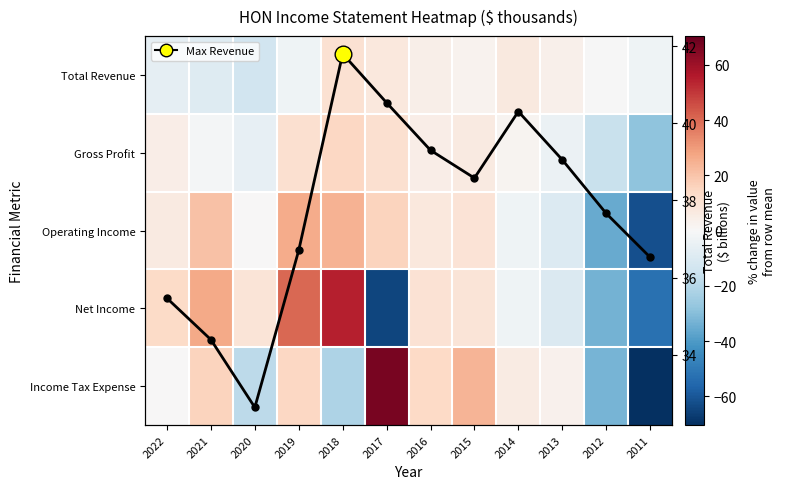

At which category does the chart reach its peak across all series?

2017